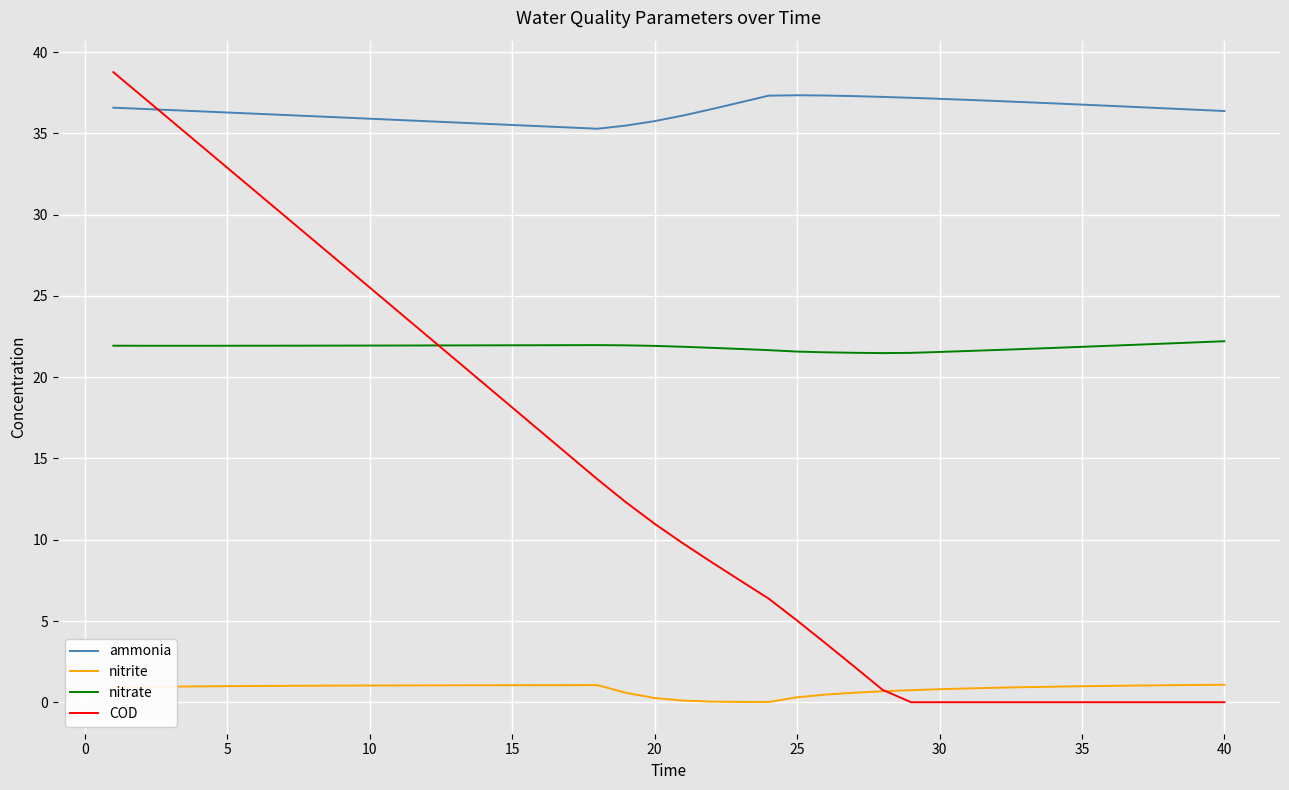

What is the lowest value of the nitrate series?

21.5